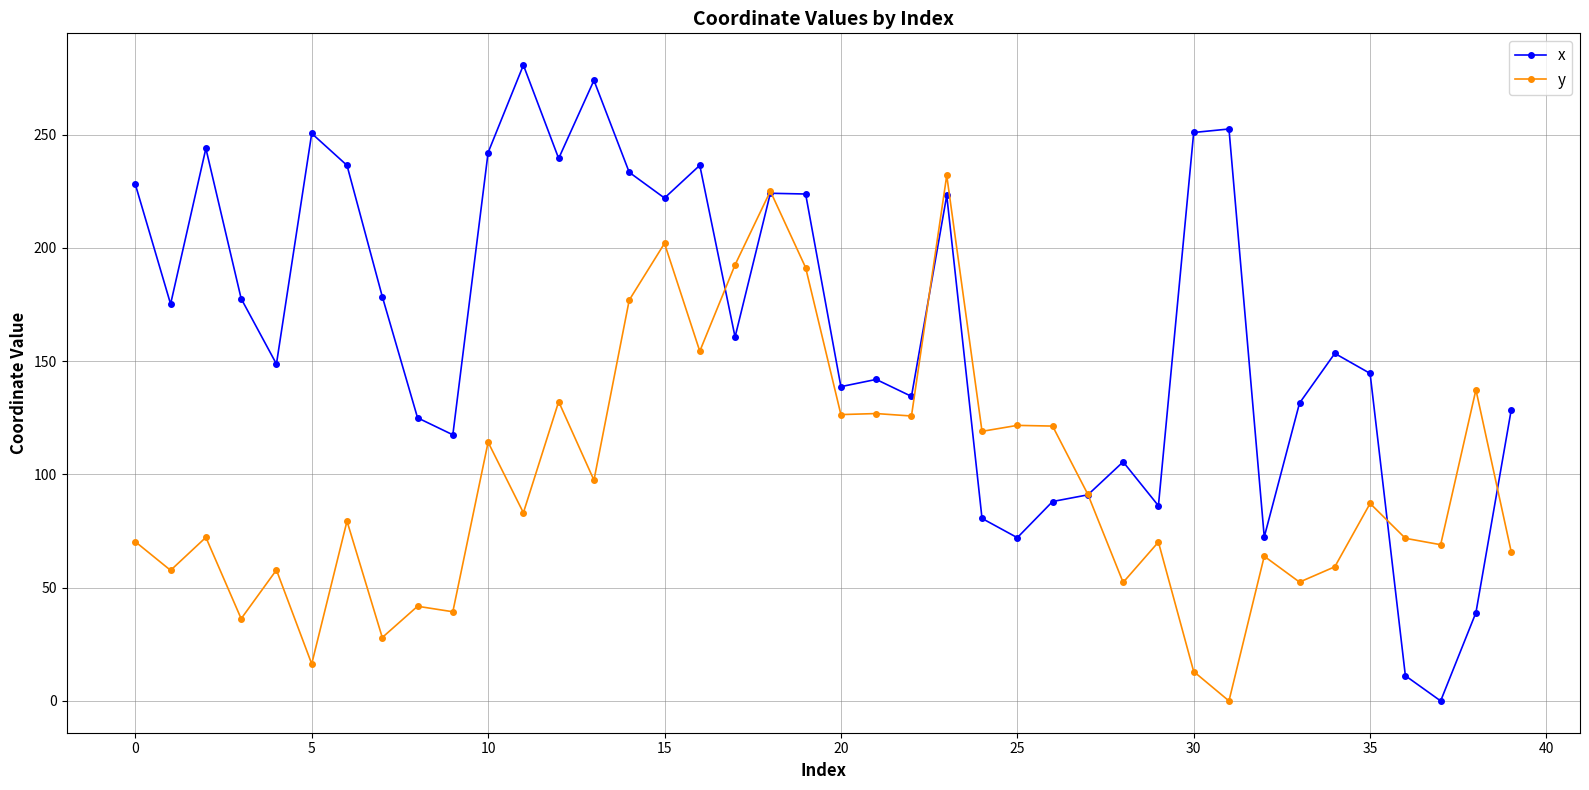

What is the maximum value shown in the chart?

280.6